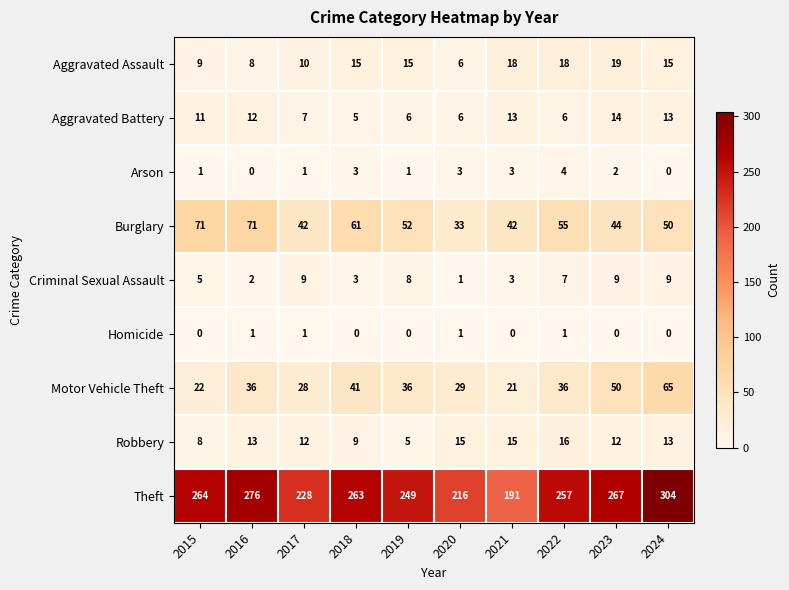

What value does the Burglary series have at 2017, to the nearest 10?

40